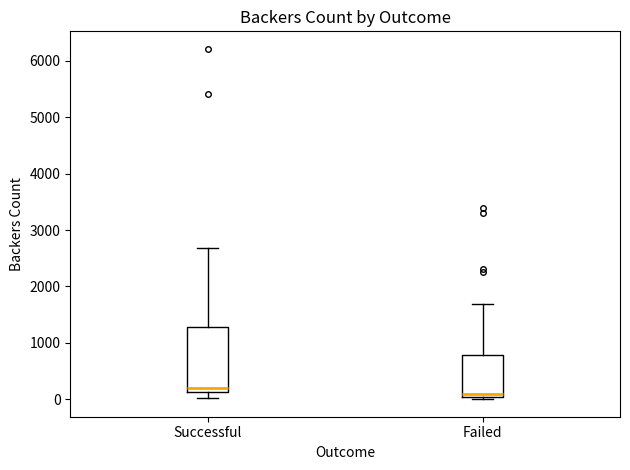

Comparing the boxes themselves (not the whiskers), which one is the tallest?

Successful